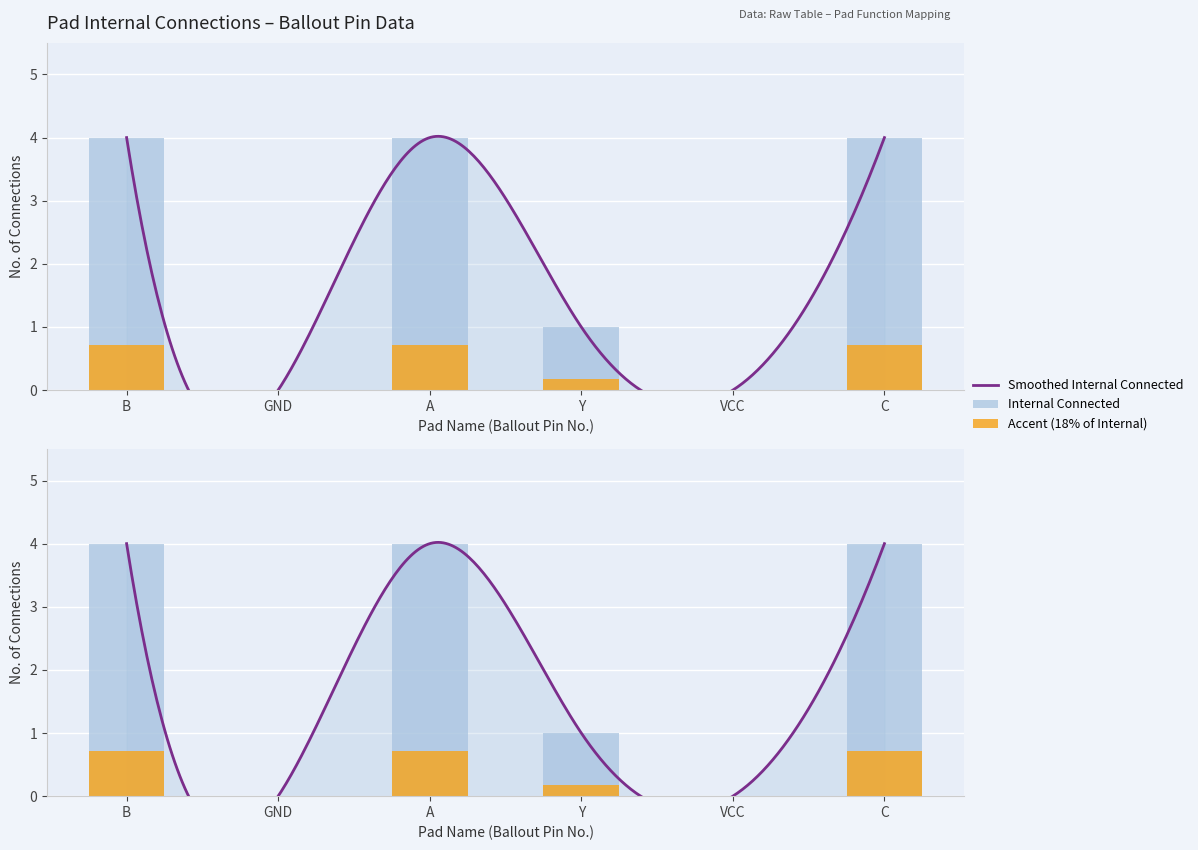

How many positive values are there?

4